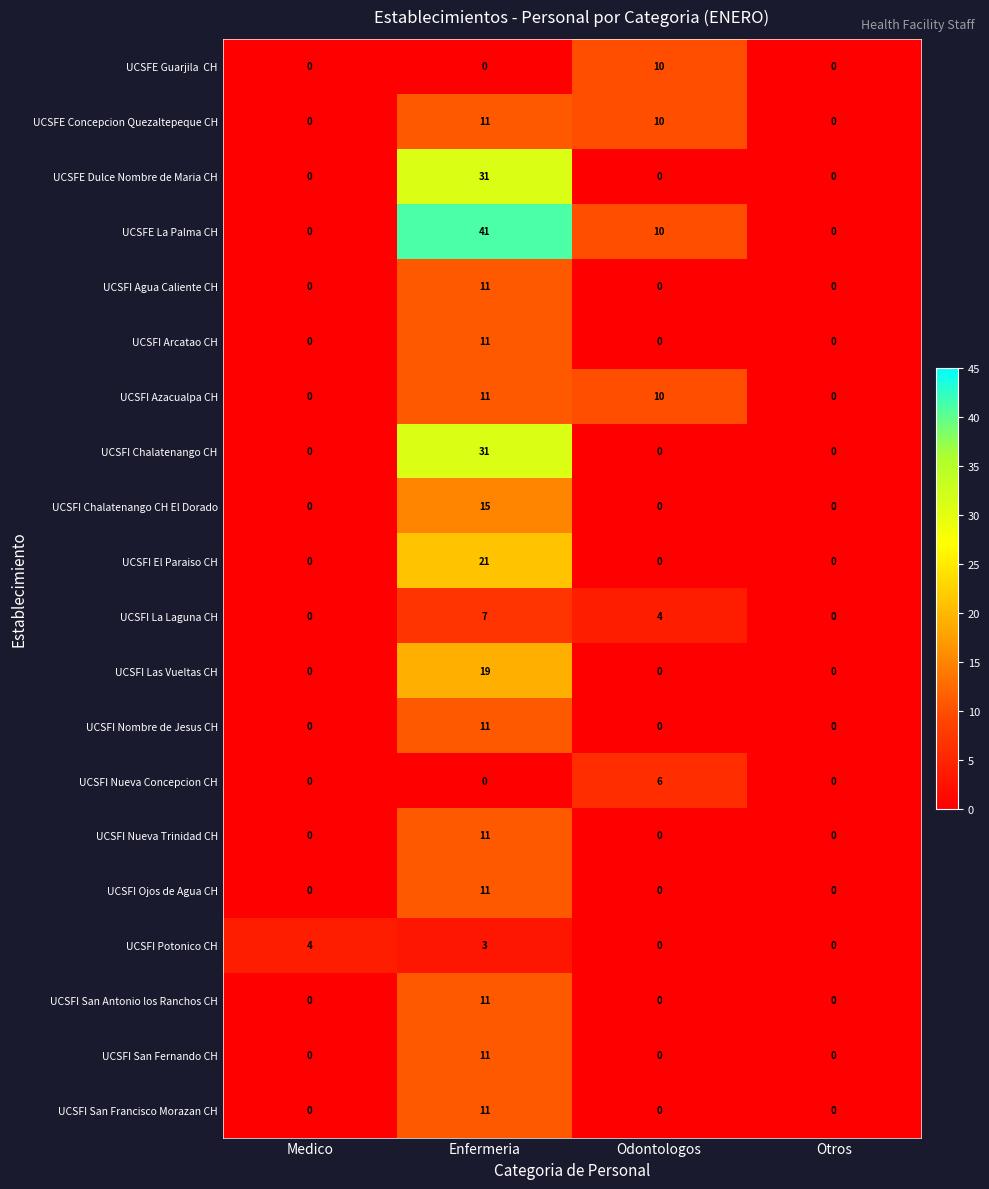

Which series has the largest range (max minus min)?

UCSFE La Palma CH